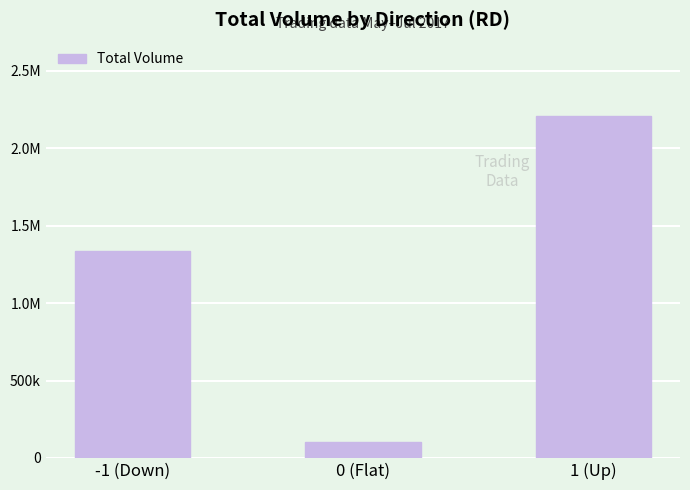

Reading right to left, extract all data points from this chart.

1 (Up)=2208000	0 (Flat)=104000	-1 (Down)=1337000